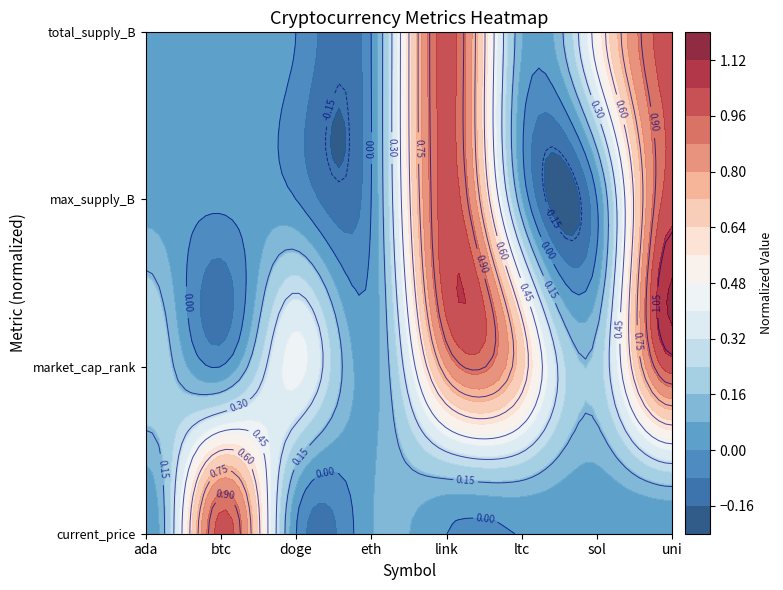

Which category has the highest value in the current_price series?

ada